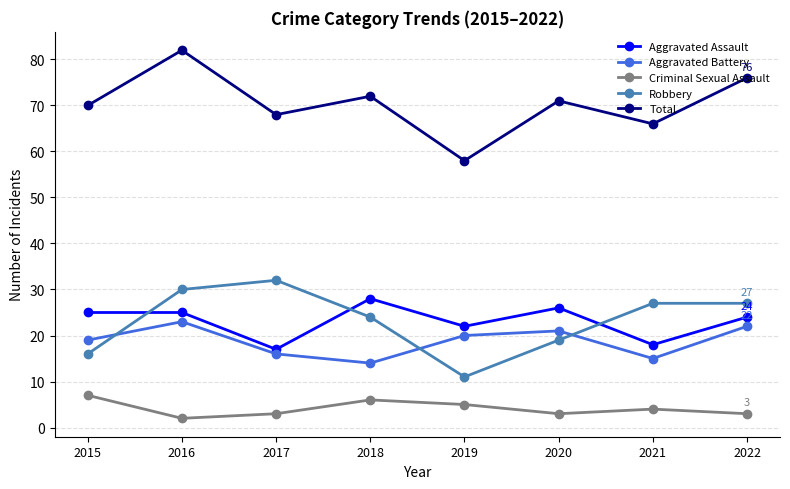

Where is the first local minimum for Total?

2017